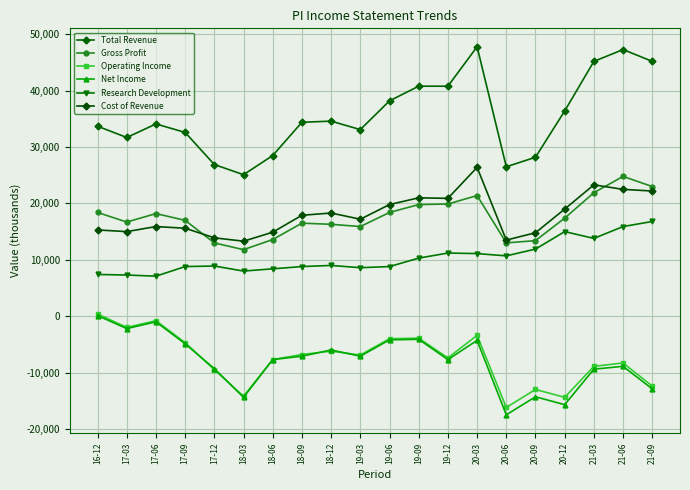

What is the difference between the Net Income values at 20-06 and 17-03?

15300